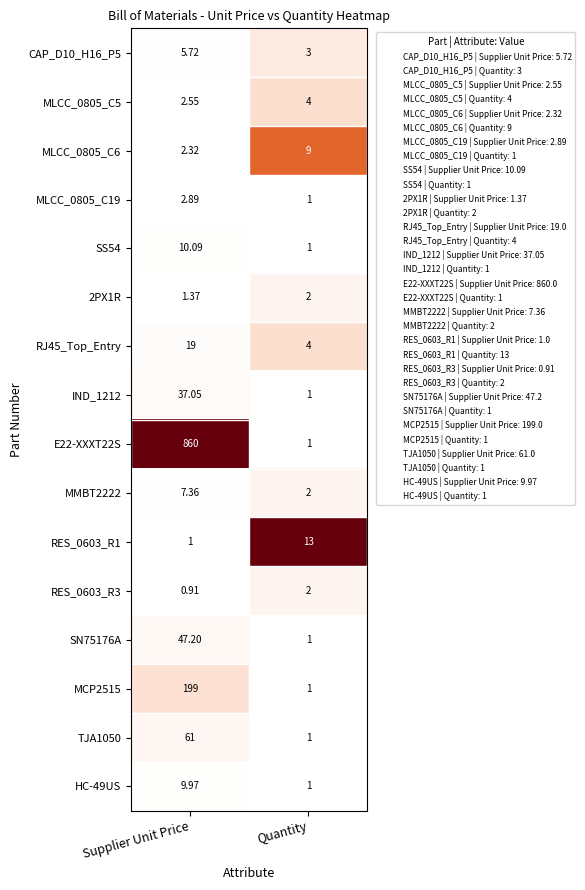

Rank the categories by 2PX1R value from lowest to highest.

Supplier Unit Price, Quantity